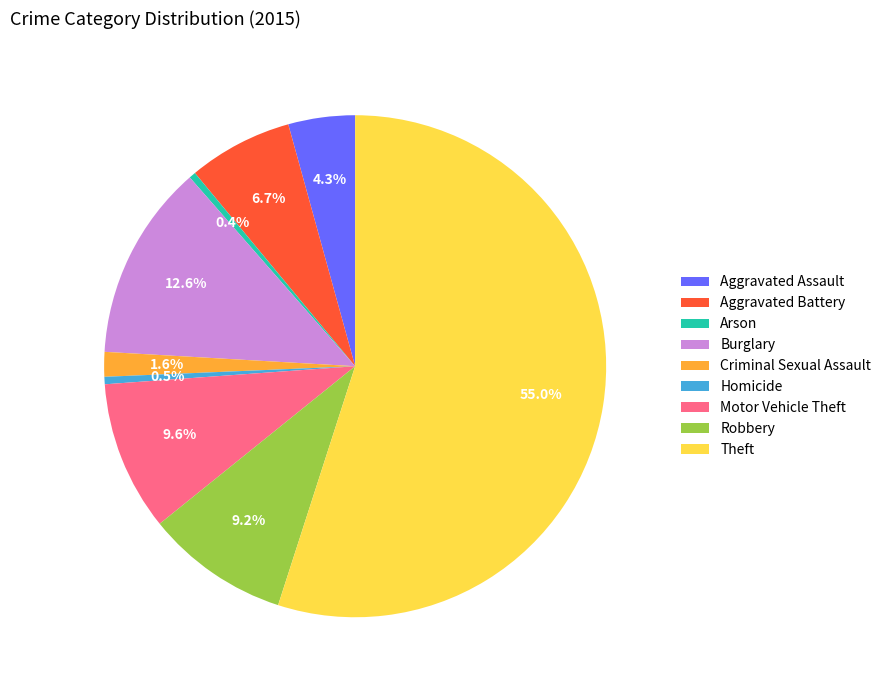

To the nearest percent, what percentage of the pie is Theft?

55%